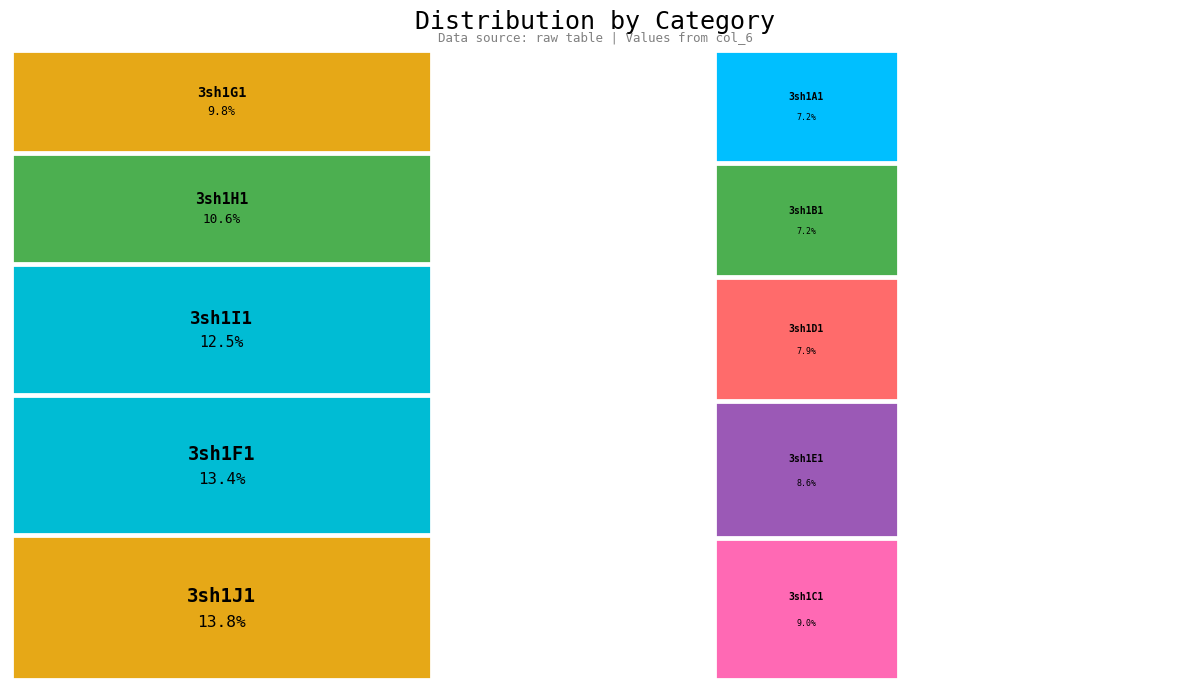

Which slice is the largest?

3sh1J1